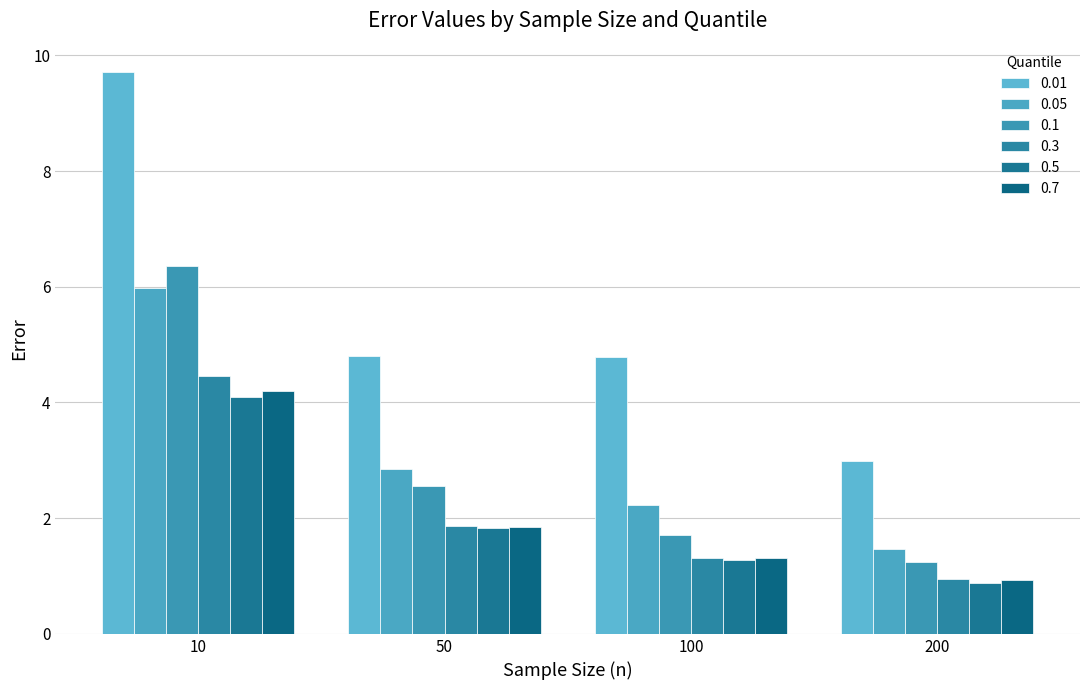

Which category has the lowest value across all series?

200